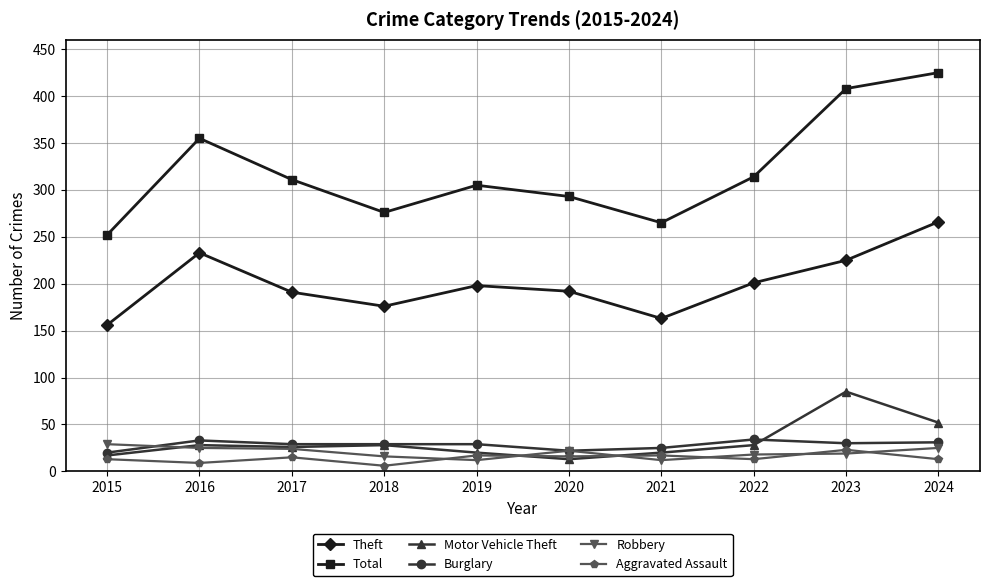

How many values in the Theft series are below 198?

5